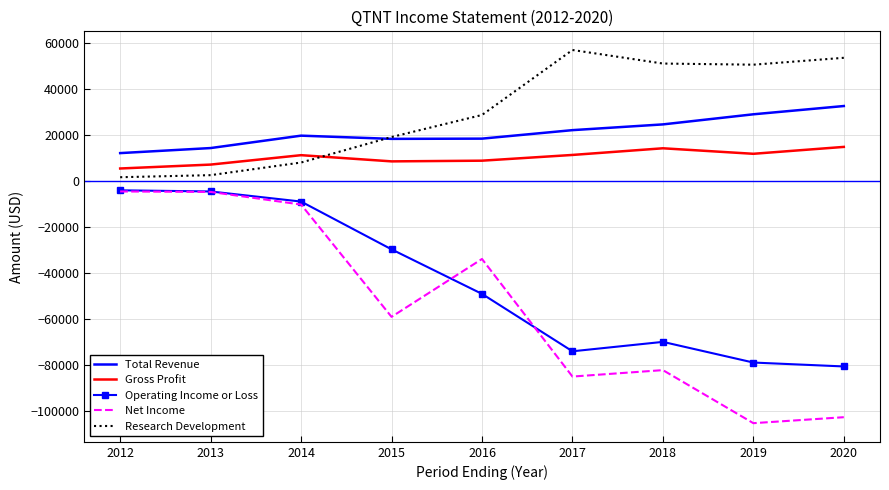

True or false: Net Income has more than 1 points higher than both neighbors.

True